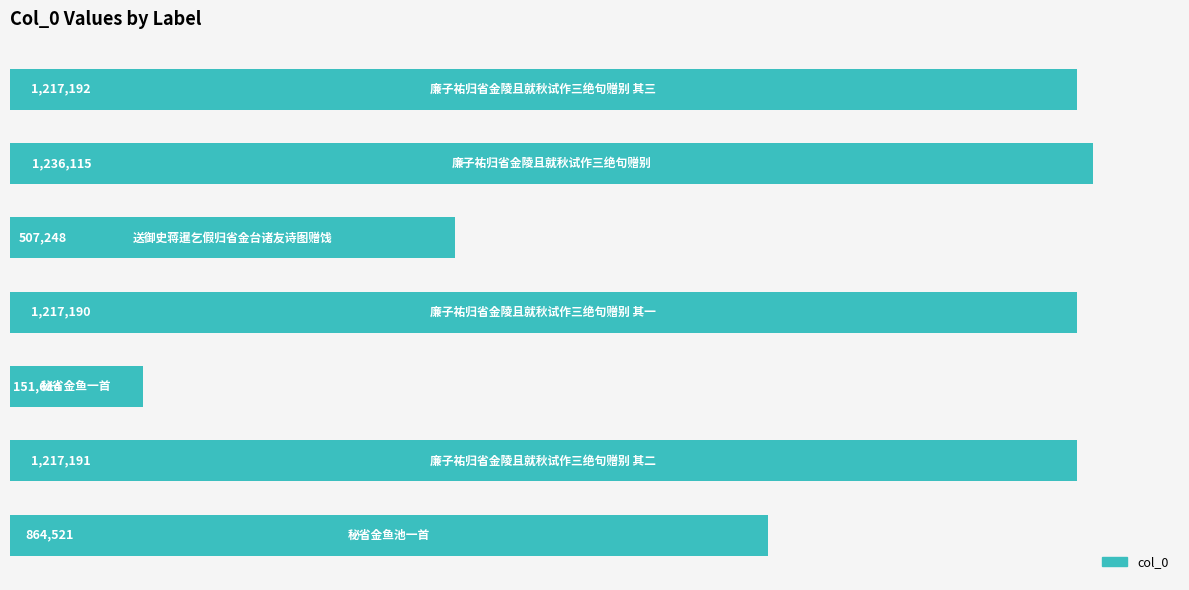

Are the bars horizontal?

Yes